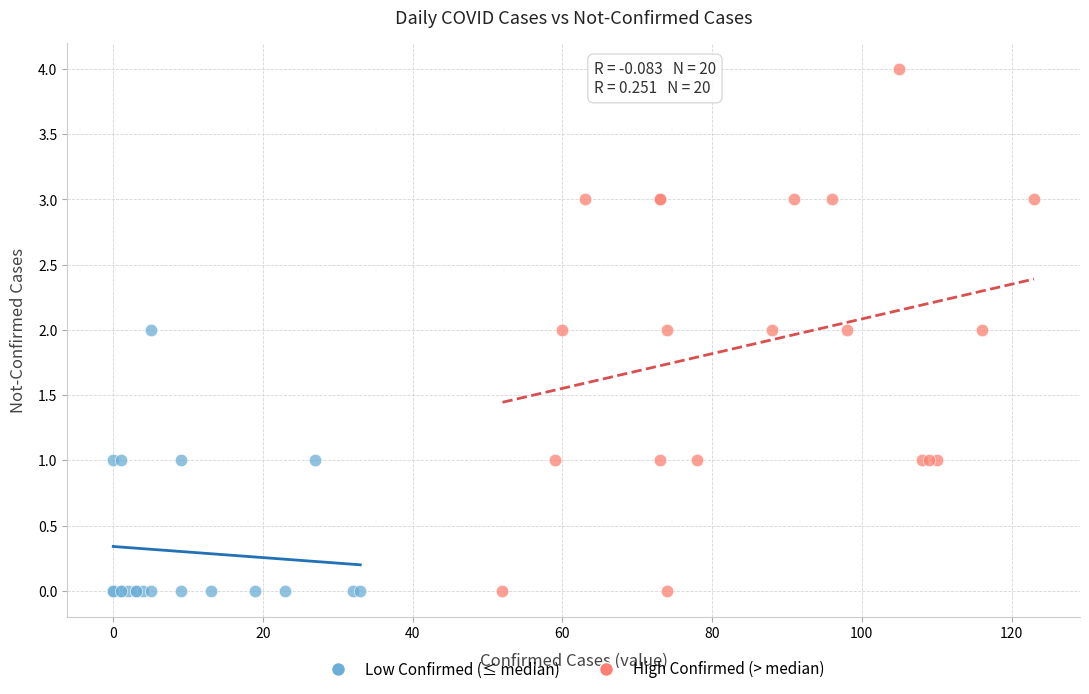

Which series reaches the maximum Y coordinate?

High Confirmed (> median)